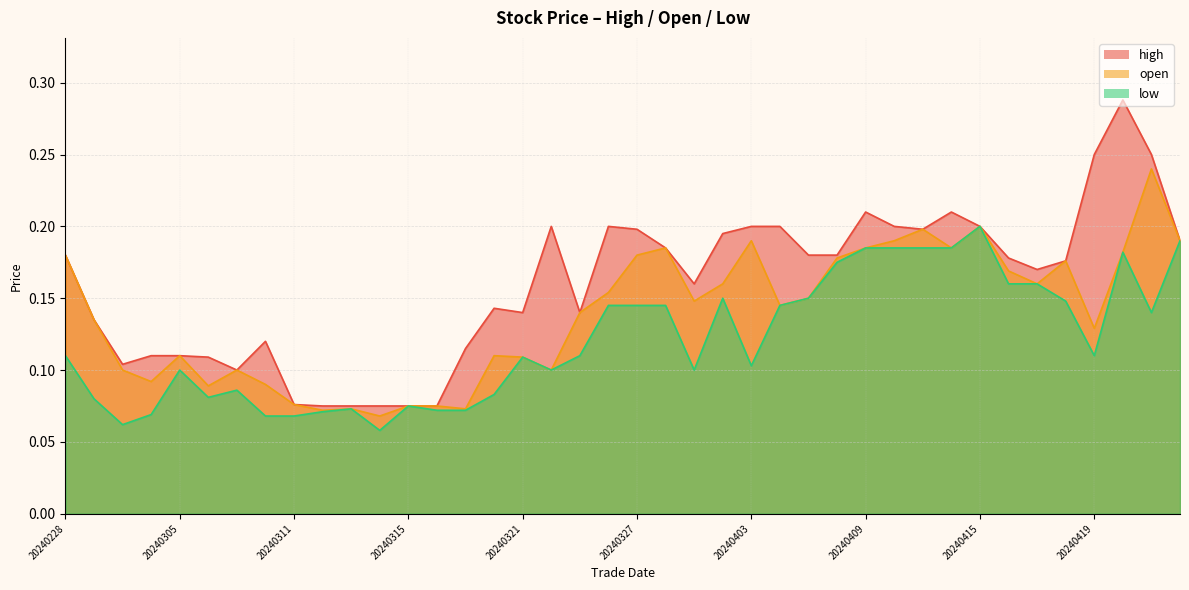

Reading left to right, extract all data points from this chart.

high: 0.2	0.1	0.1	0.1	0.1	0.1	0.1	0.1	0.1	0.1	0.1	0.1	0.1	0.1	0.1	0.1	0.1	0.2	0.1	0.2	0.2	0.2	0.2	0.2	0.2	0.2	0.2	0.2	0.2	0.2	0.2	0.2	0.2	0.2	0.2	0.2	0.2	0.3	0.2	0.2
open: 0.2	0.1	0.1	0.1	0.1	0.1	0.1	0.1	0.1	0.1	0.1	0.1	0.1	0.1	0.1	0.1	0.1	0.1	0.1	0.2	0.2	0.2	0.1	0.2	0.2	0.1	0.1	0.2	0.2	0.2	0.2	0.2	0.2	0.2	0.2	0.2	0.1	0.2	0.2	0.2
low: 0.1	0.1	0.1	0.1	0.1	0.1	0.1	0.1	0.1	0.1	0.1	0.1	0.1	0.1	0.1	0.1	0.1	0.1	0.1	0.1	0.1	0.1	0.1	0.1	0.1	0.1	0.1	0.2	0.2	0.2	0.2	0.2	0.2	0.2	0.2	0.1	0.1	0.2	0.1	0.2